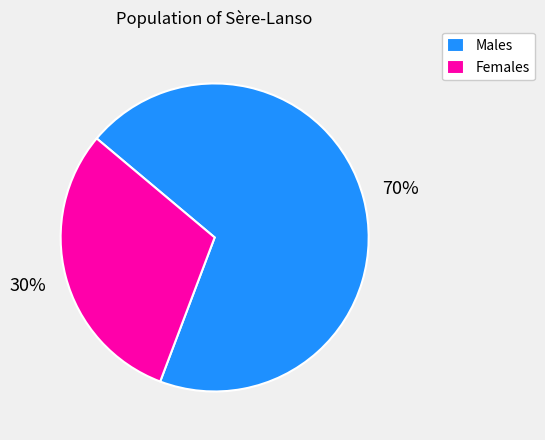

Is the sum of Females and Males greater than half?

Yes